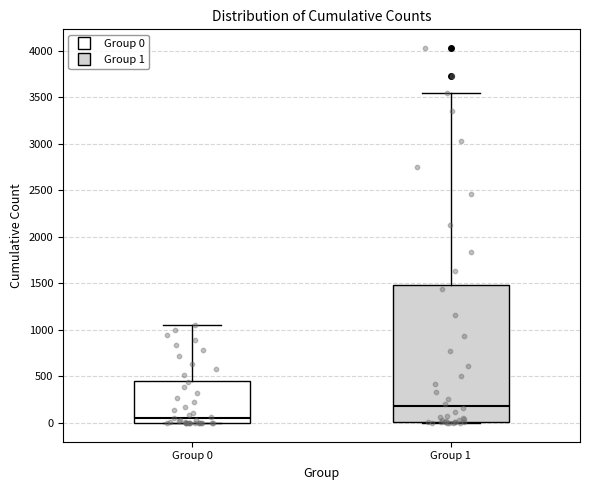

Reading left to right, read every box against the y-axis: the position of its median line, the range the box covers, and the ends of its whiskers. The values are not printed on the chart, so give them approximately, as read against the axis.

Group 0: median 50, box 0 to 450, whiskers 0 to 1050
Group 1: median 200, box 0 to 1500, whiskers 0 to 3550